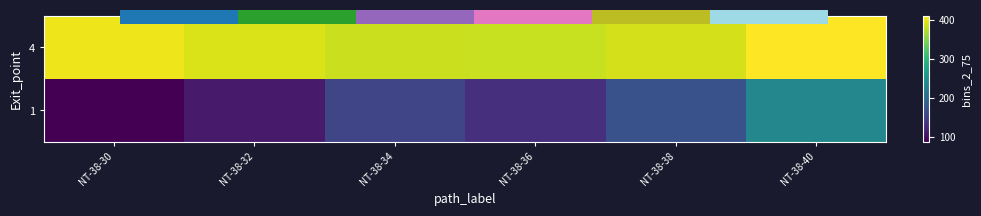

At which category is the sum across all series the highest?

NT-38-40